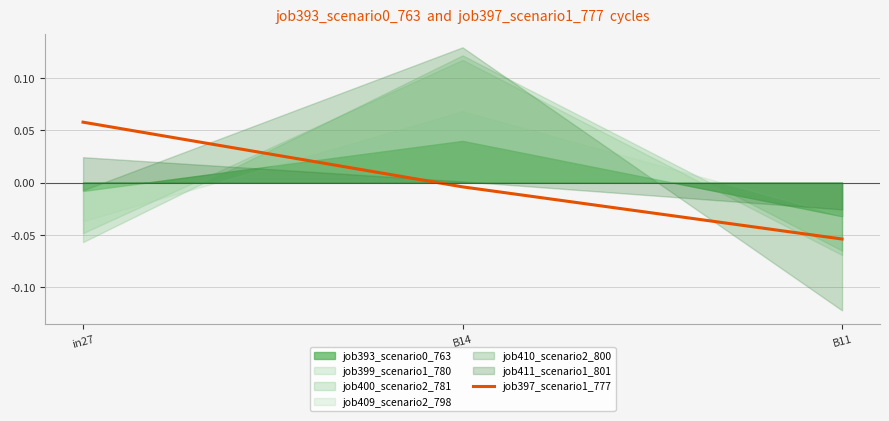

How many lines are shown in the chart?

1